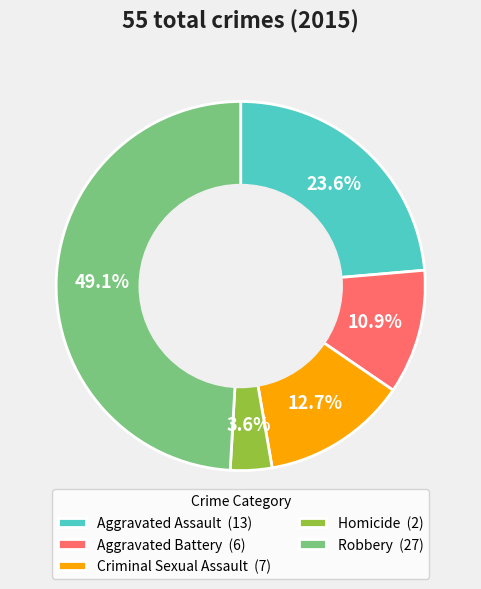

Rank the categories by value from lowest to highest.

Homicide, Aggravated Battery, Criminal Sexual Assault, Aggravated Assault, Robbery